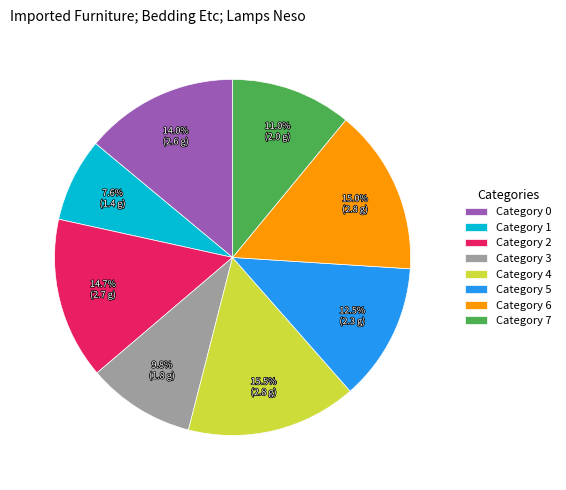

What is the smallest slice in the pie chart?

Category 1